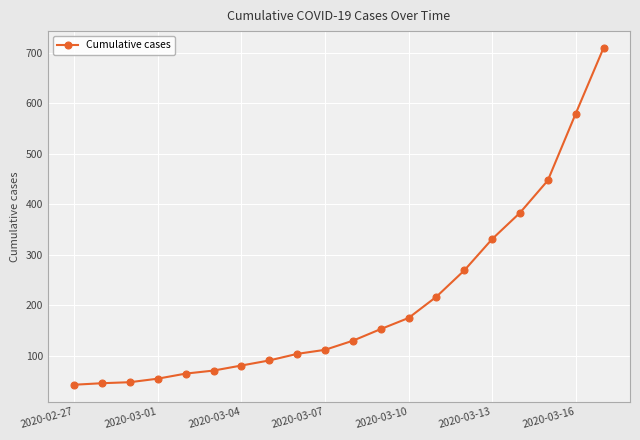

What is the value of the 15th point from the left?

269